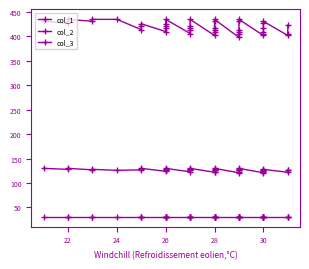

At which category is the sum across all series the highest?

22